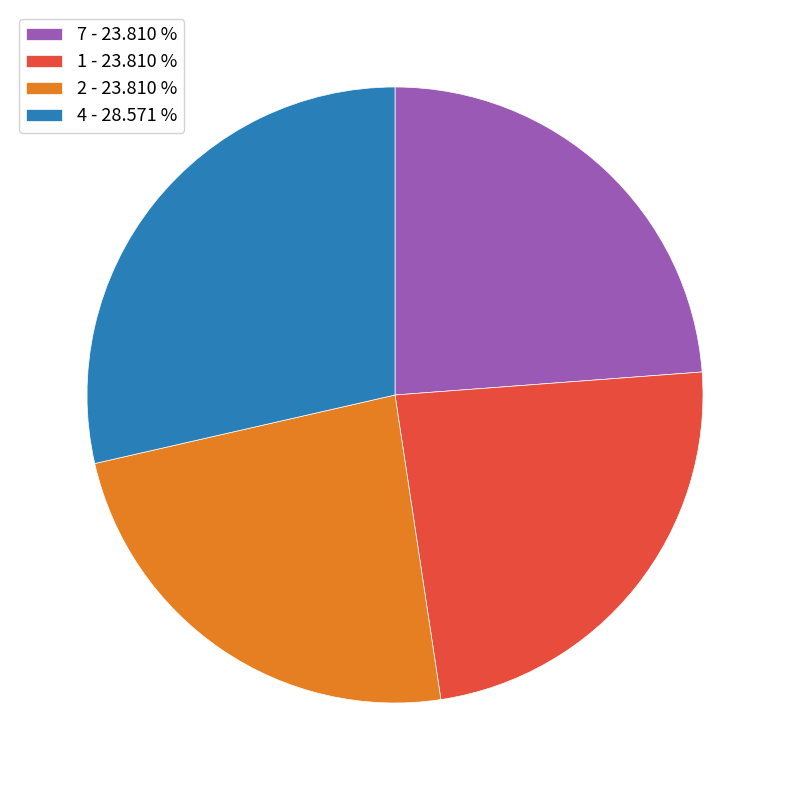

Does 2 represent more than half of the total?

No